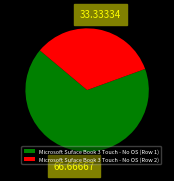

Rank the categories by value from highest to lowest.

Microsoft Suface Book 3 Touch - No OS (Row 1), Microsoft Suface Book 3 Touch - No OS (Row 2)